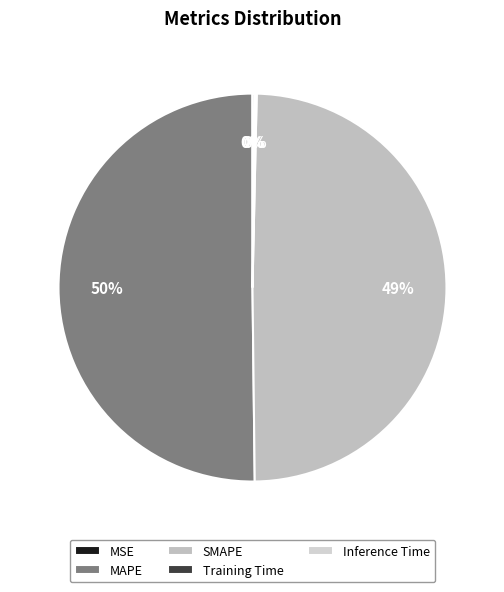

What percentage do Inference Time and Training Time together represent?

0.3%